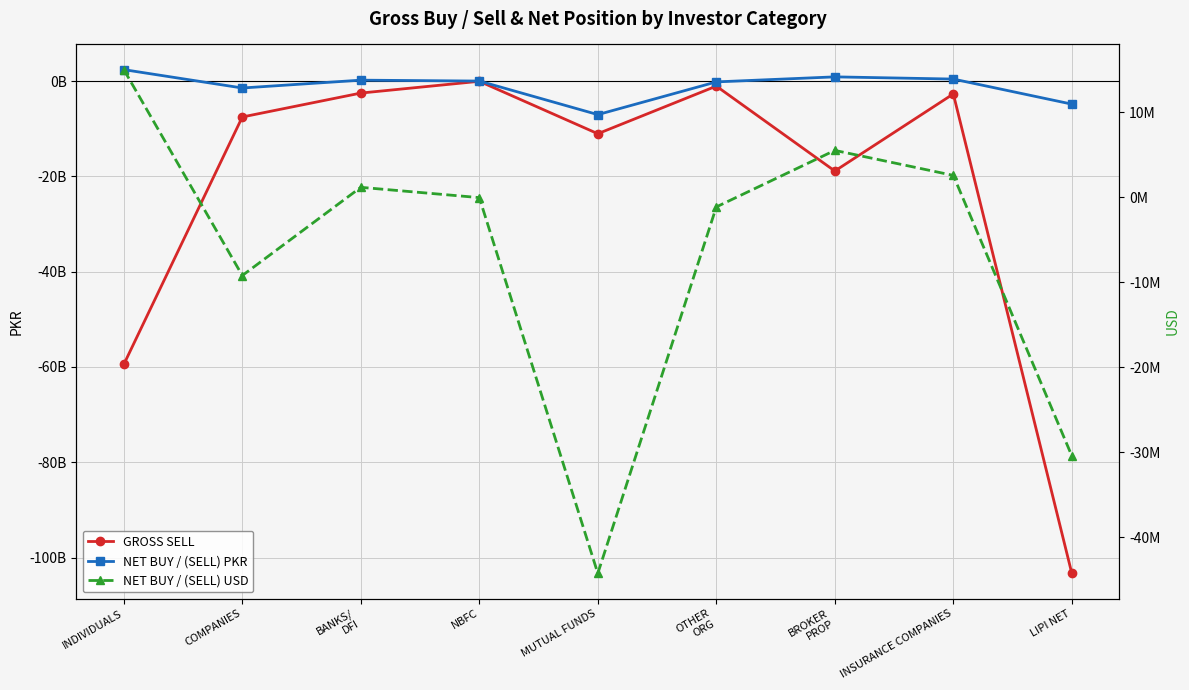

At which label does NET BUY / (SELL) PKR reach its peak?

INDIVIDUALS